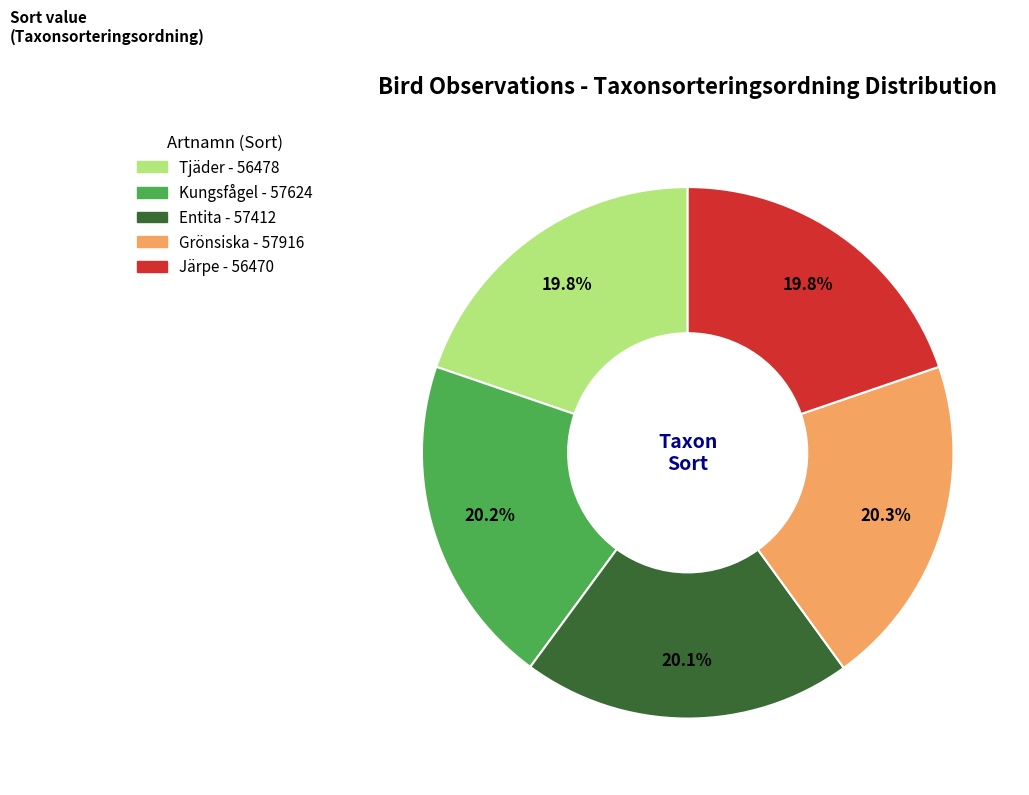

Is there a majority slice in this chart?

No